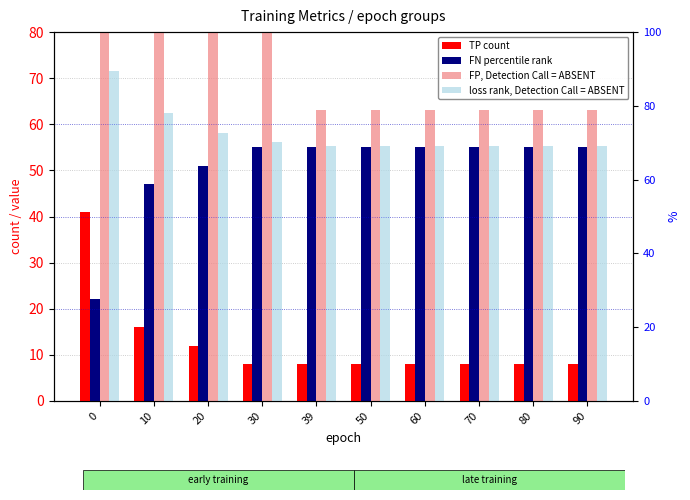

Between 70 and 90, which series saw the biggest shift?

TP (count)